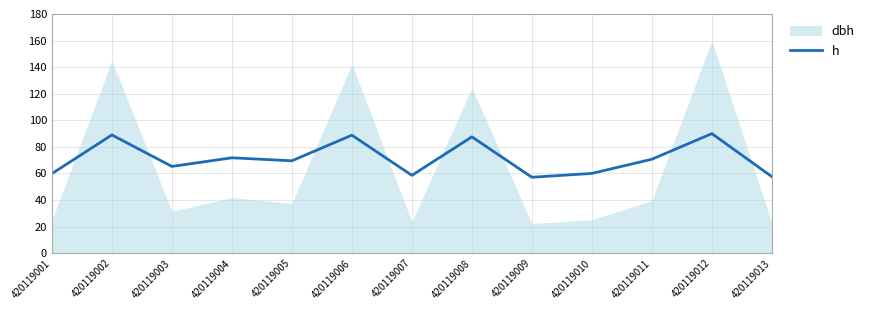

Reading left to right, extract all data points from this chart.

59.9	89.0	65.3	71.8	69.6	88.8	58.6	87.6	57.2	60.1	70.7	90.0	57.6